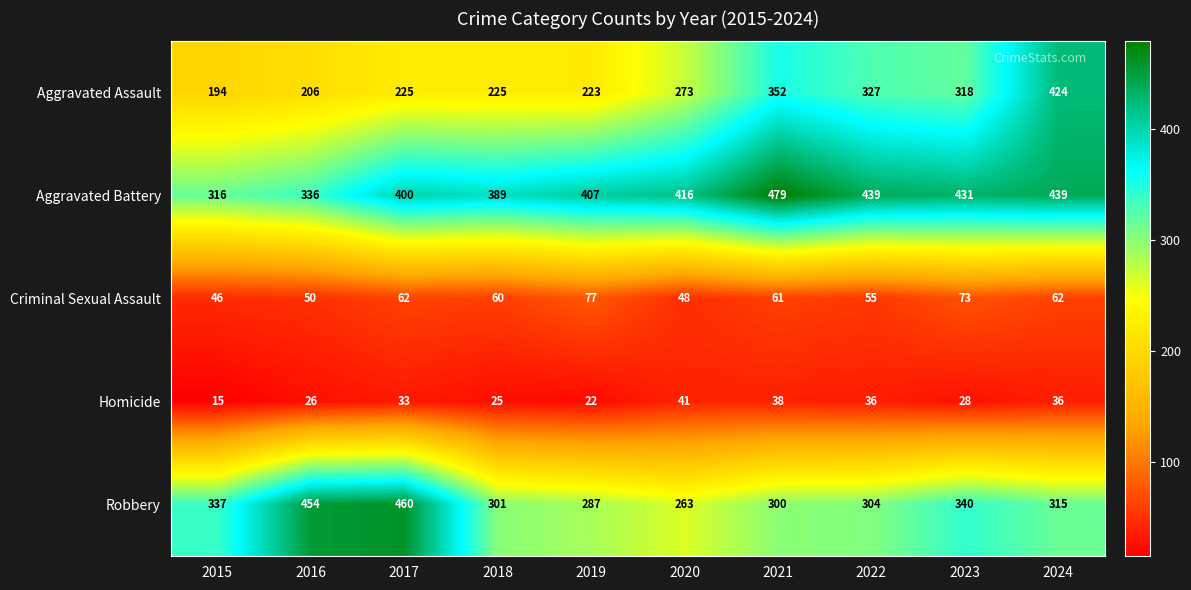

List the series in order of their peak value, lowest first.

Homicide, Criminal Sexual Assault, Aggravated Assault, Robbery, Aggravated Battery